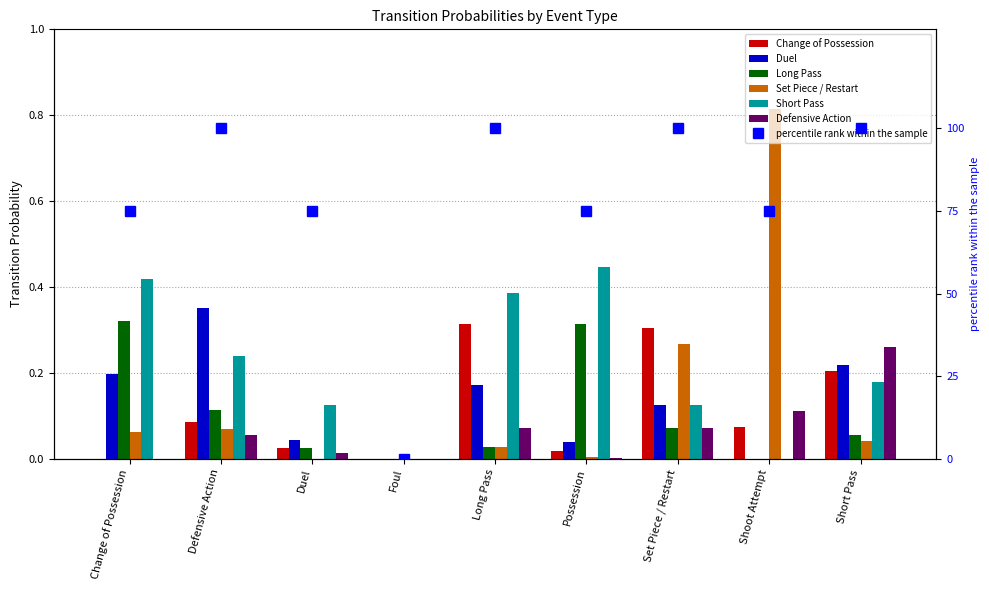

What value does the Set Piece / Restart series have at Set Piece / Restart?

0.3